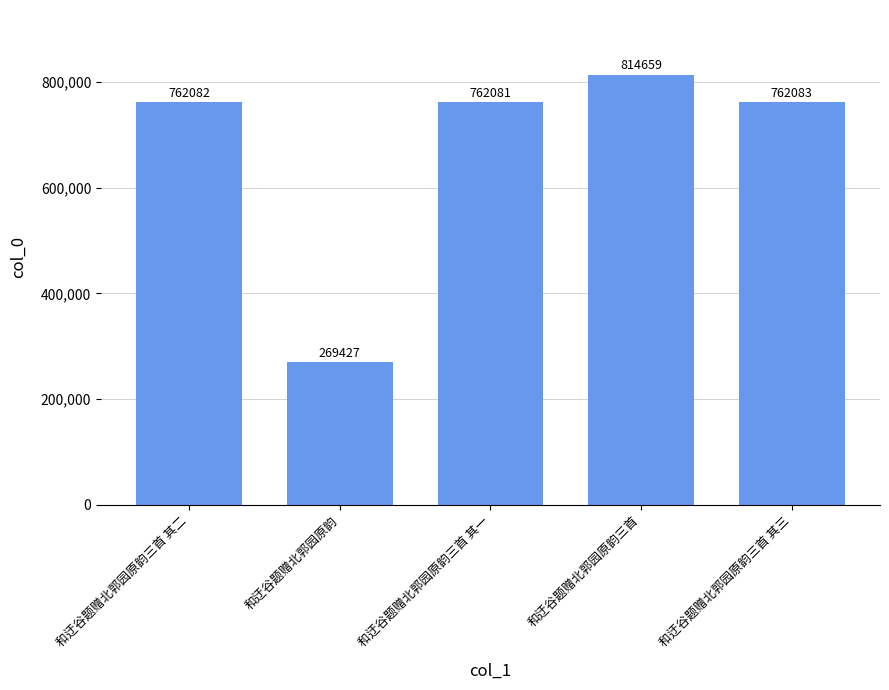

Reading right to left, extract all data points from this chart.

762083	814659	762081	269427	762082